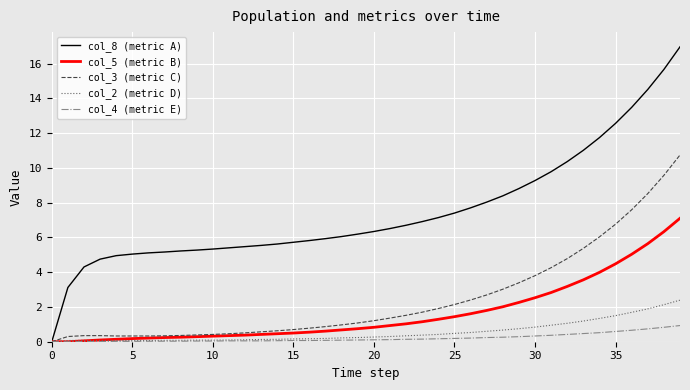

Rank the series by their maximum value, from highest to lowest.

col_8 (metric A), col_3 (metric C), col_5 (metric B), col_2 (metric D), col_4 (metric E)